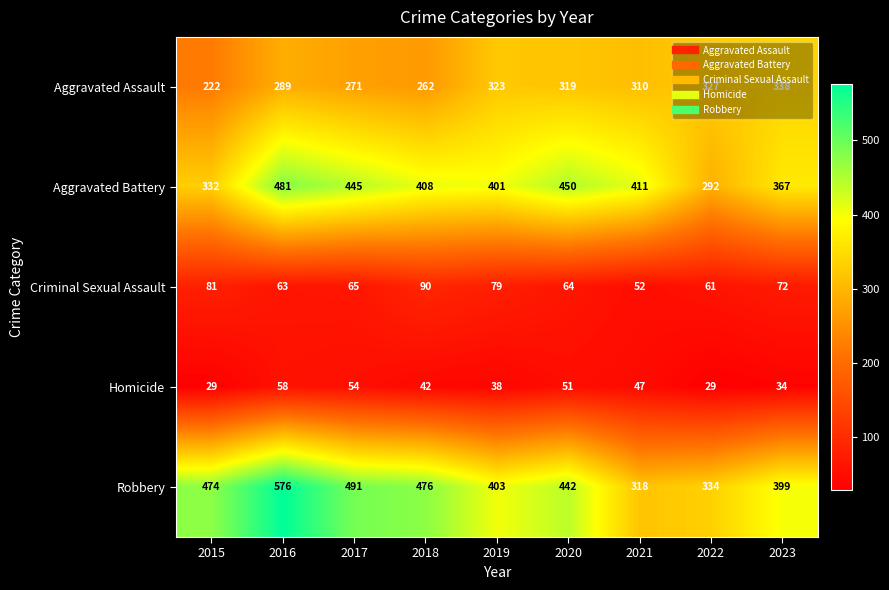

What is the sum of all Robbery values?

3913